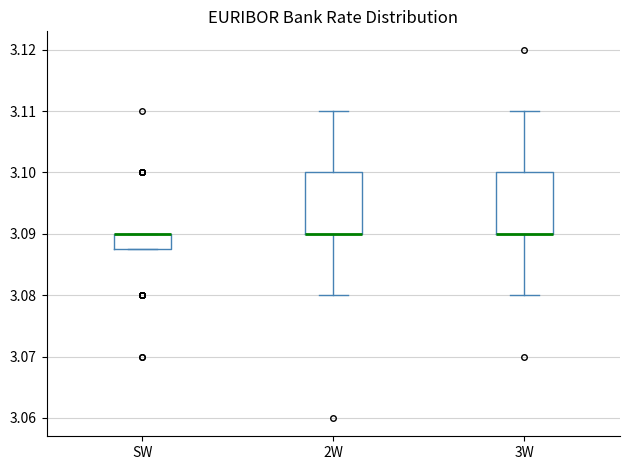

Reading left to right, transcribe this box plot: for each box, give where its median line is, the range the box spans, and where its two whiskers end, as read against the y-axis. The values are not printed on the chart, so give them approximately, as read against the axis.

SW: median 3.090 (drawn on the box's upper edge), box 3.088 to 3.090, whiskers 3.088 to 3.090
2W: median 3.090 (drawn on the box's lower edge), box 3.090 to 3.100, whiskers 3.080 to 3.110
3W: median 3.090 (drawn on the box's lower edge), box 3.090 to 3.100, whiskers 3.080 to 3.110